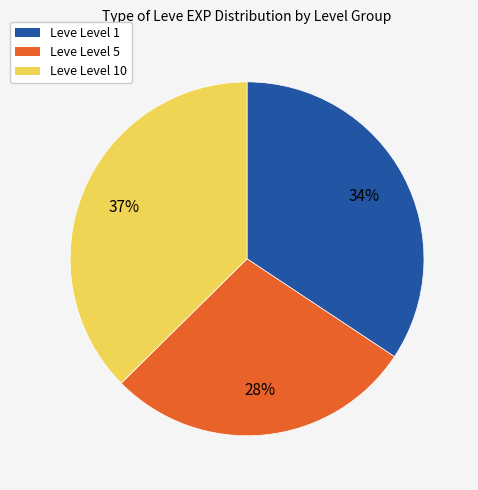

How many slices are in this pie chart?

3